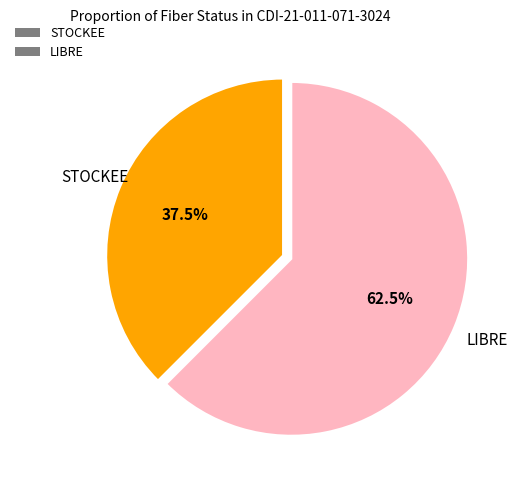

Which category has the biggest portion of the pie?

LIBRE